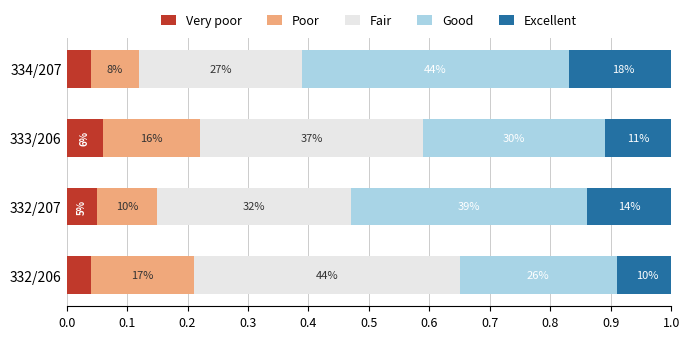

What are all the series names shown in the legend?

Very poor, Poor, Fair, Good, Excellent